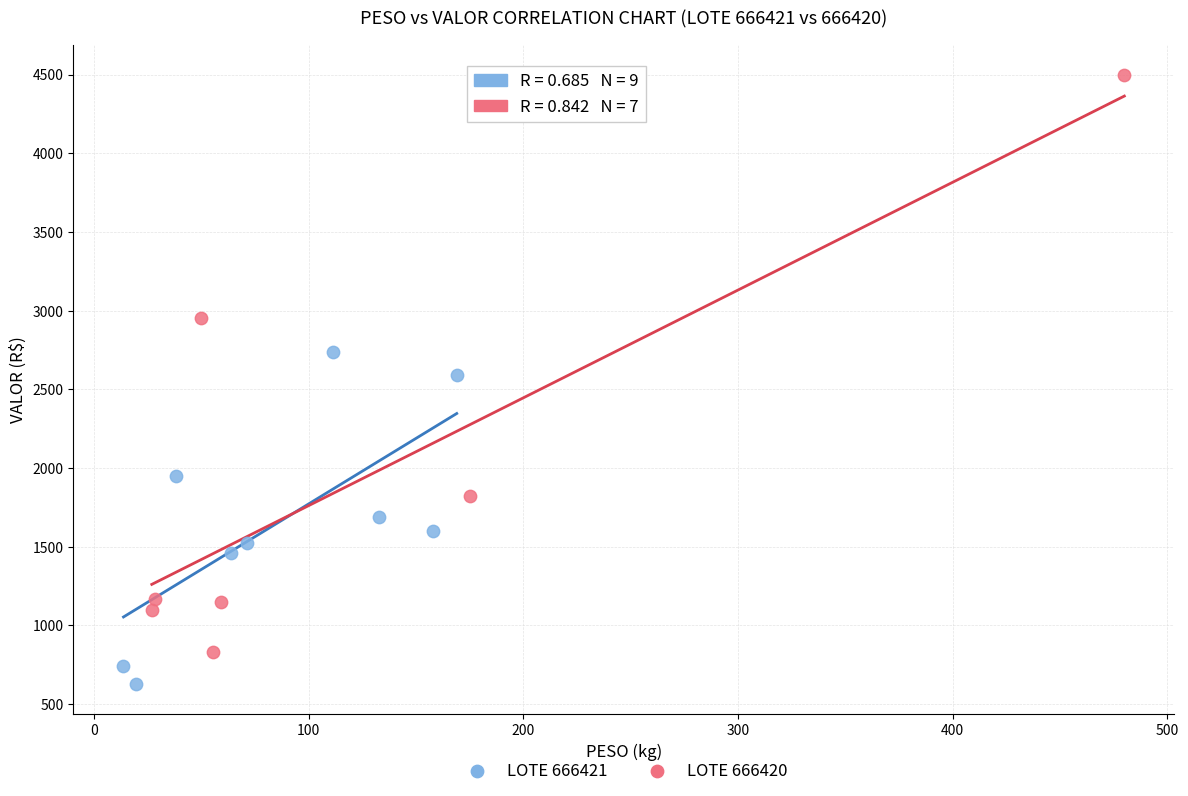

Which series contains the highest Y value?

LOTE 666420